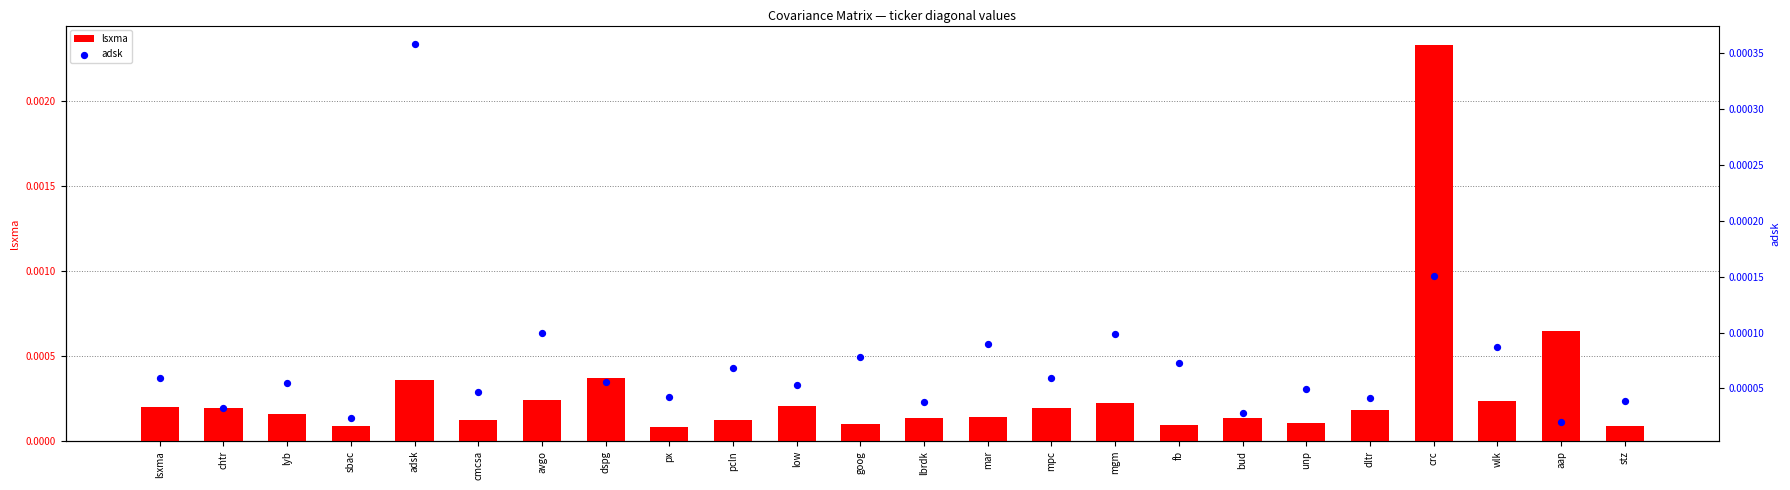

Which series has the widest spread of Y values?

lsxma